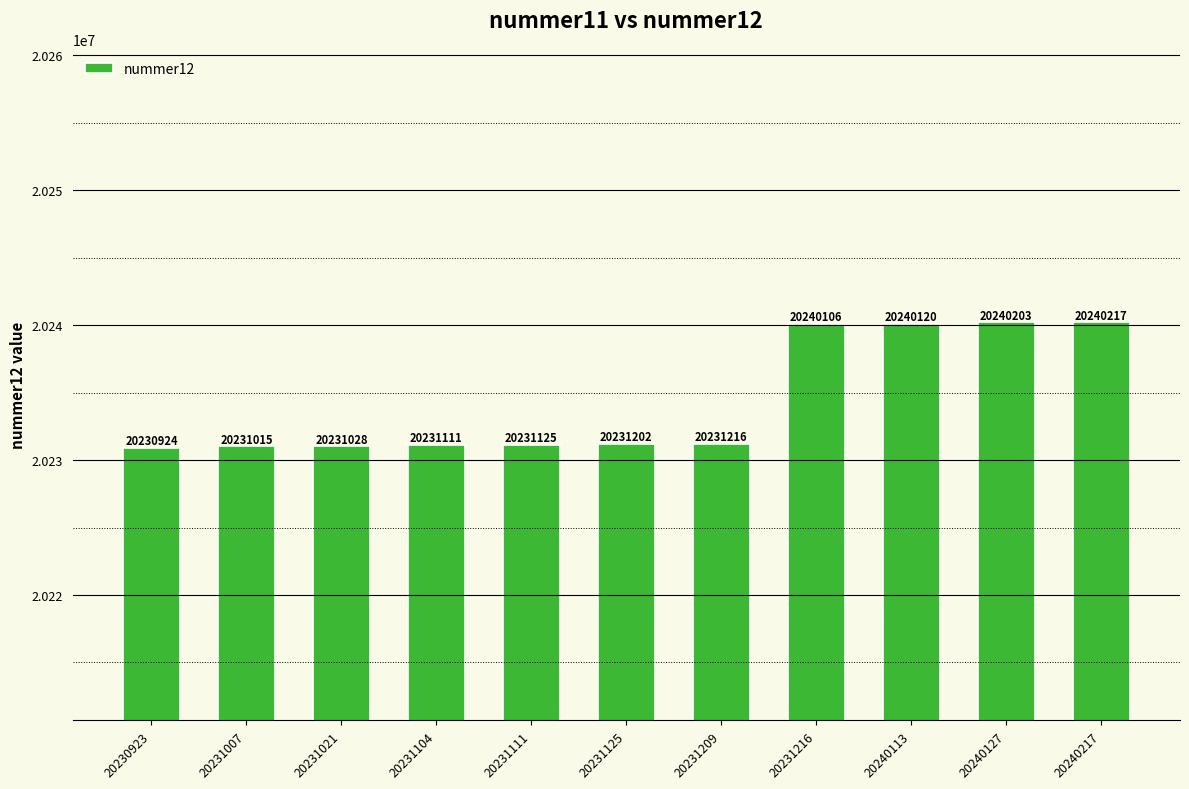

What is the value of the 9th bar from the left?

20240120